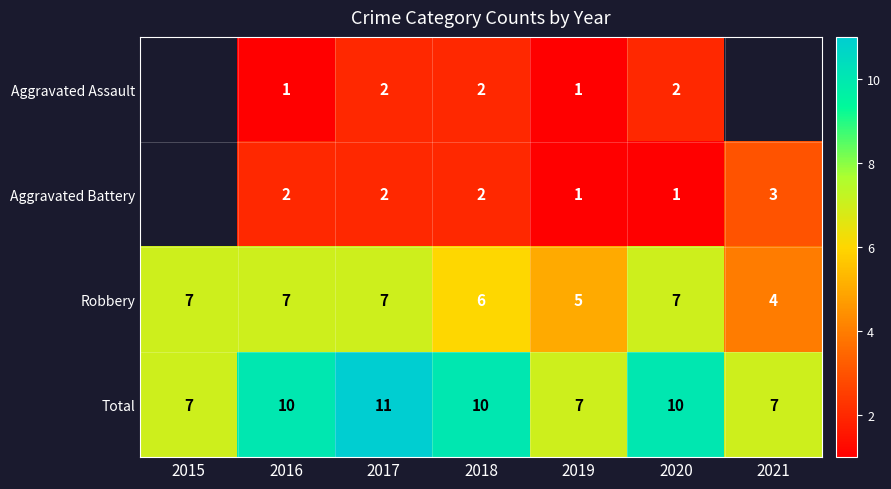

What is the greatest value displayed?

11.0